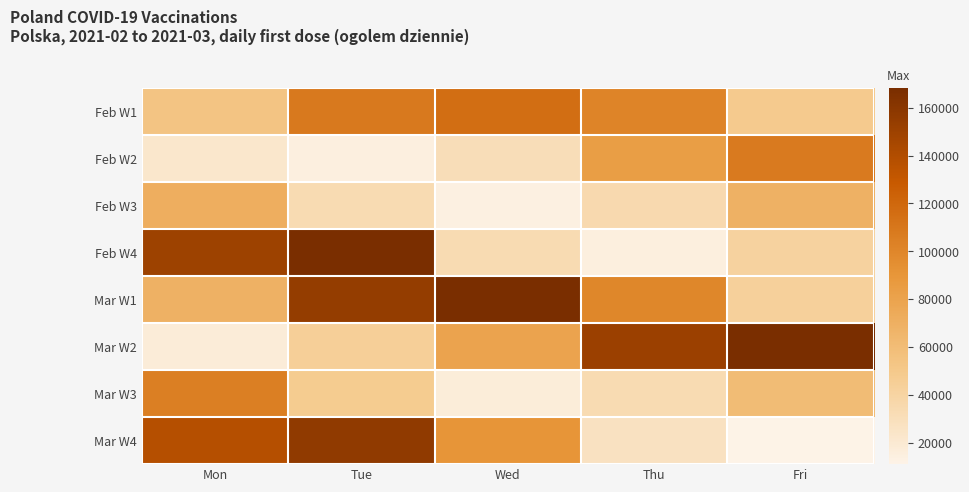

Reading left to right, list all the values displayed in this chart.

Feb W1: Mon=53476	Tue=108410	Wed=115740	Thu=101768	Fri=48905
Feb W2: Mon=22484	Tue=14568	Wed=30892	Thu=84033	Fri=107631
Feb W3: Mon=71541	Tue=33608	Wed=13587	Thu=34636	Fri=68964
Feb W4: Mon=150118	Tue=167939	Wed=33518	Thu=14973	Fri=41302
Mar W1: Mon=68878	Tue=154633	Wed=167799	Thu=99686	Fri=43193
Mar W2: Mon=17455	Tue=44681	Wed=79551	Thu=151148	Fri=168158
Mar W3: Mon=104564	Tue=47707	Wed=17113	Thu=33477	Fri=60748
Mar W4: Mon=137991	Tue=156983	Wed=90582	Thu=27225	Fri=11069